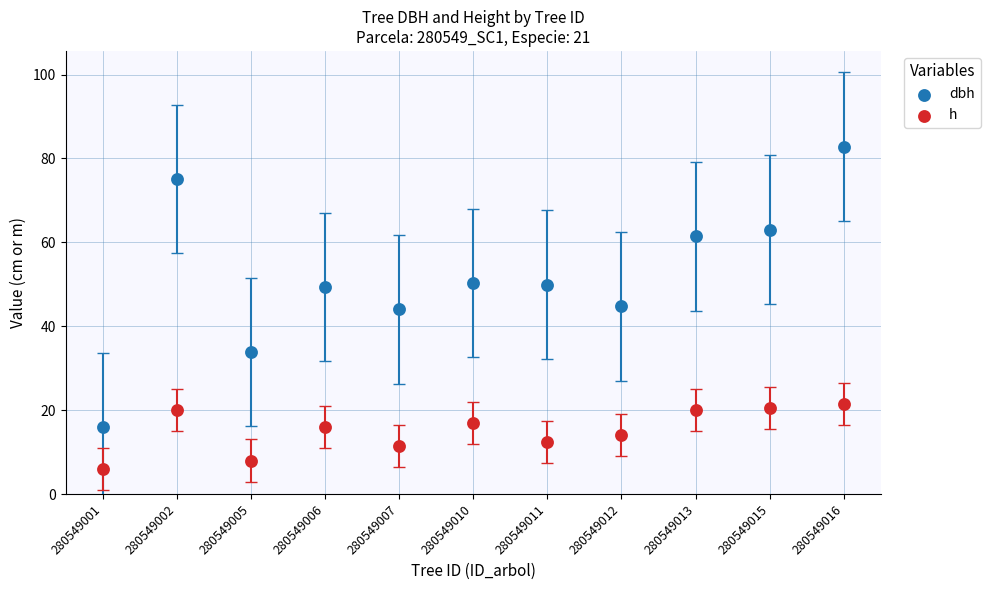

Which series has the widest spread of Y values?

dbh